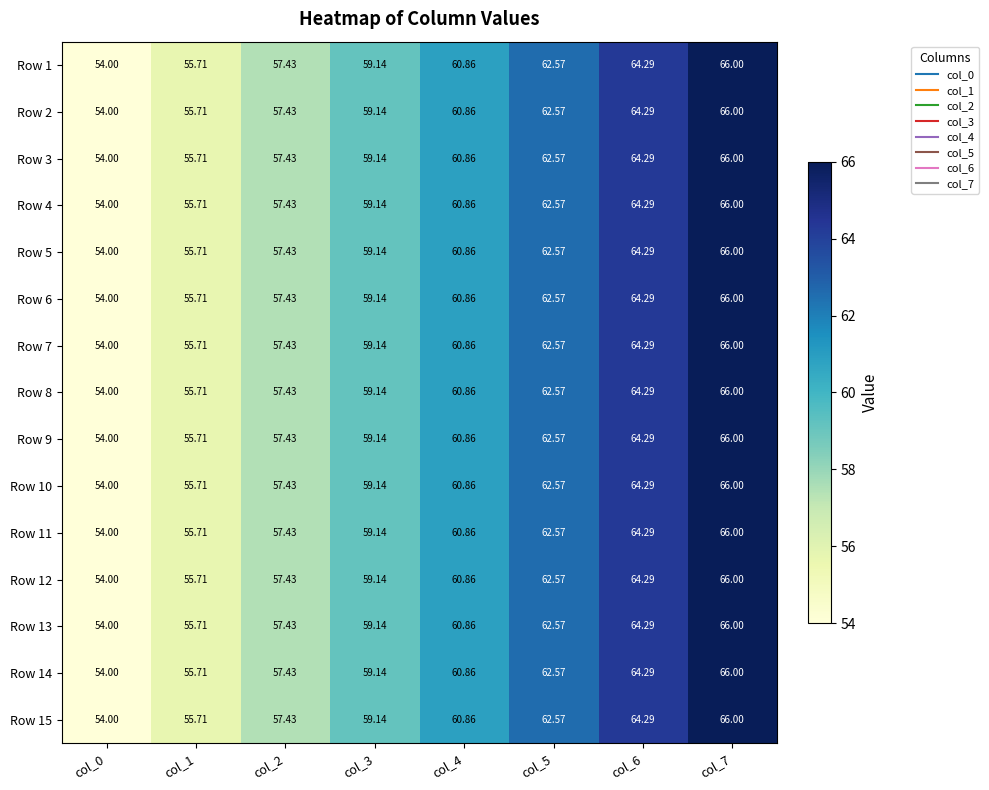

At which category is the sum across all series the highest?

col_7